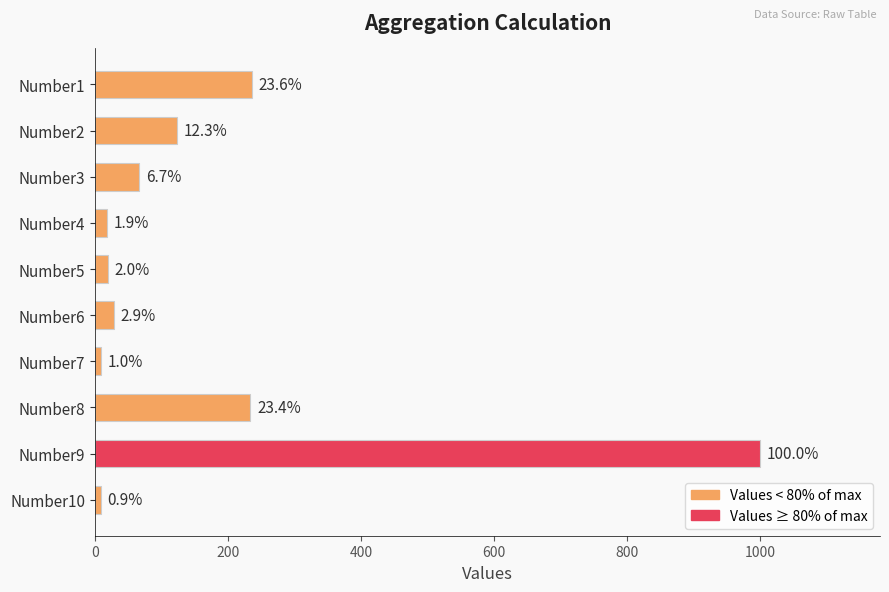

How many bars are there in total?

10